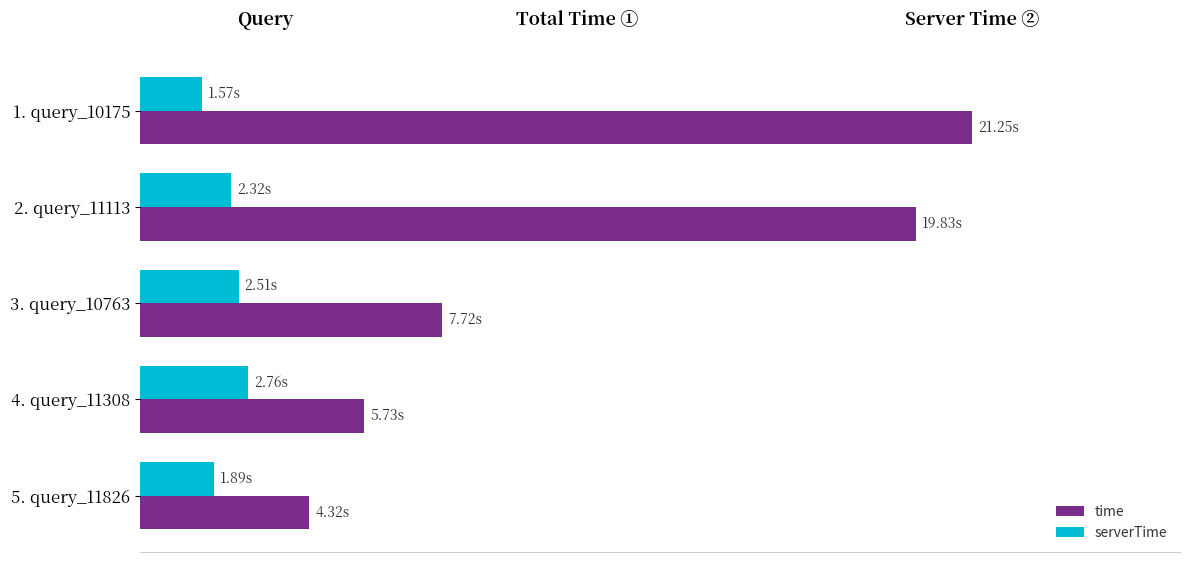

What is the difference between the maximum and minimum values in the time series?

16.9